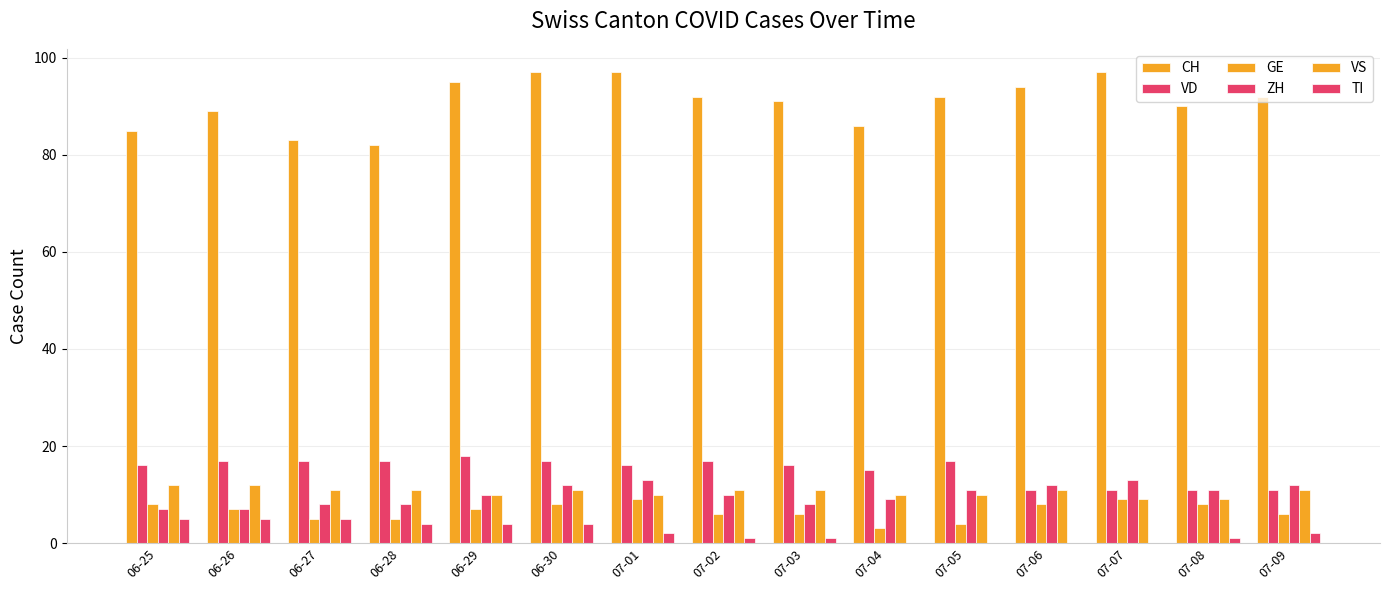

How many distinct data groups are displayed?

6